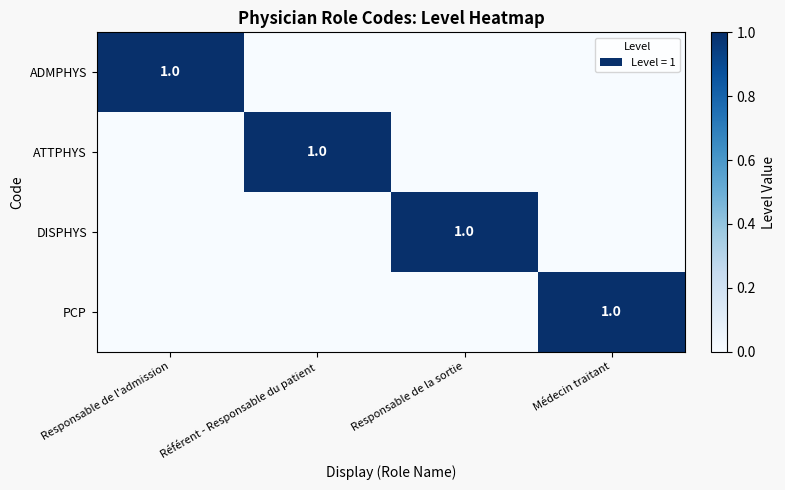

What is the total value across all series at Responsable de l'admission?

1